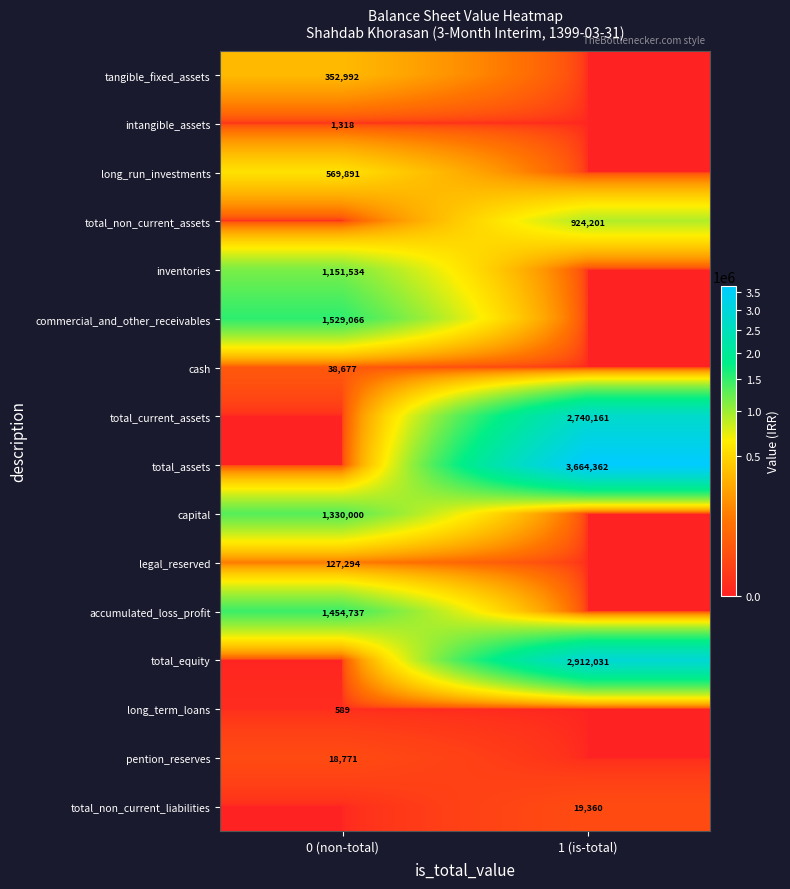

What is the difference between the highest and lowest values at 0 (non-total)?

1529066